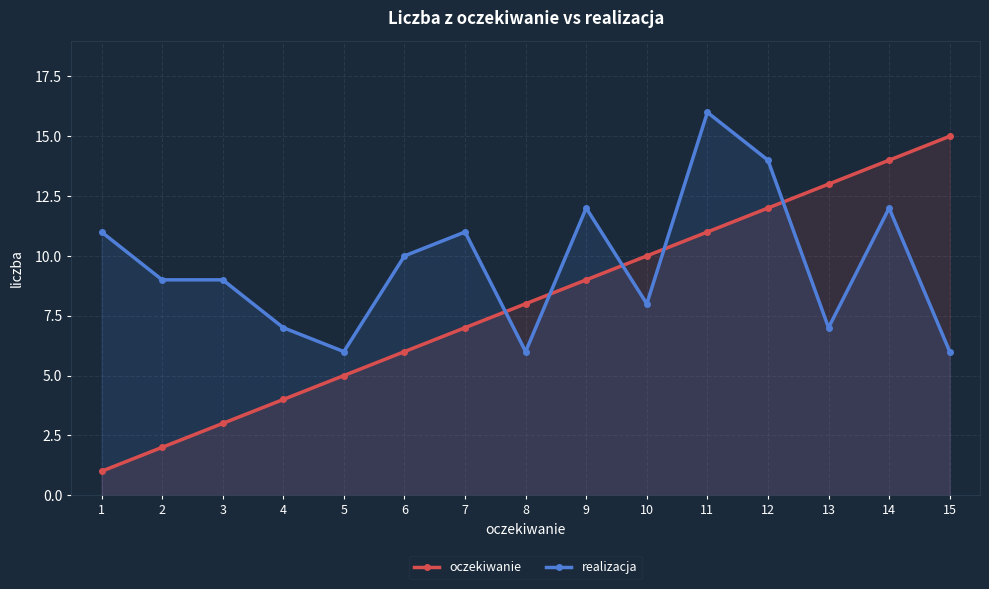

What is the highest value of the oczekiwanie series?

15